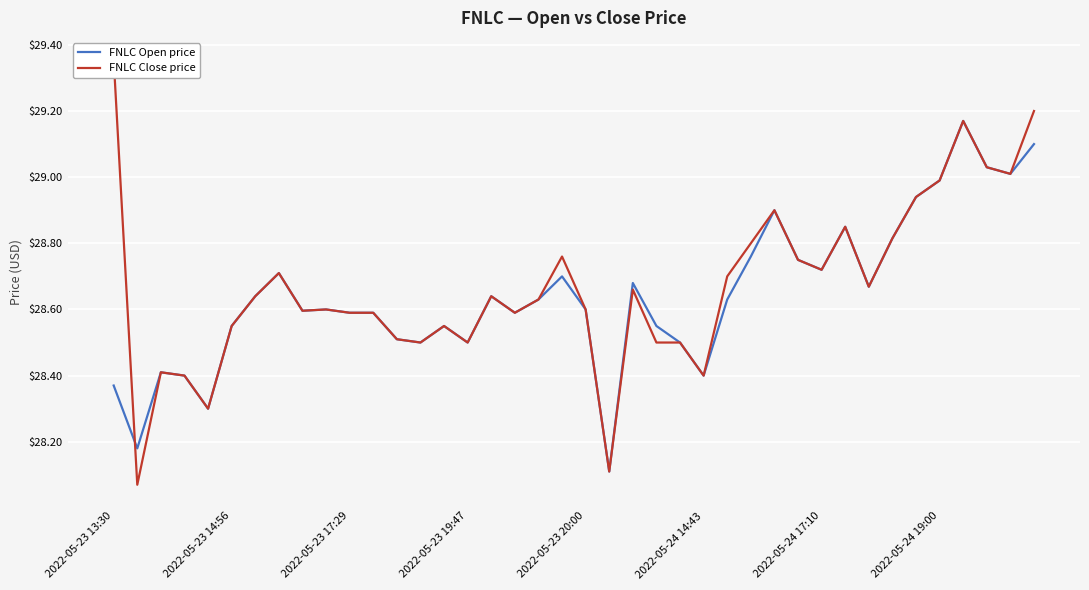

What is the difference between the second highest and second lowest values in the FNLC Open price series?

0.9